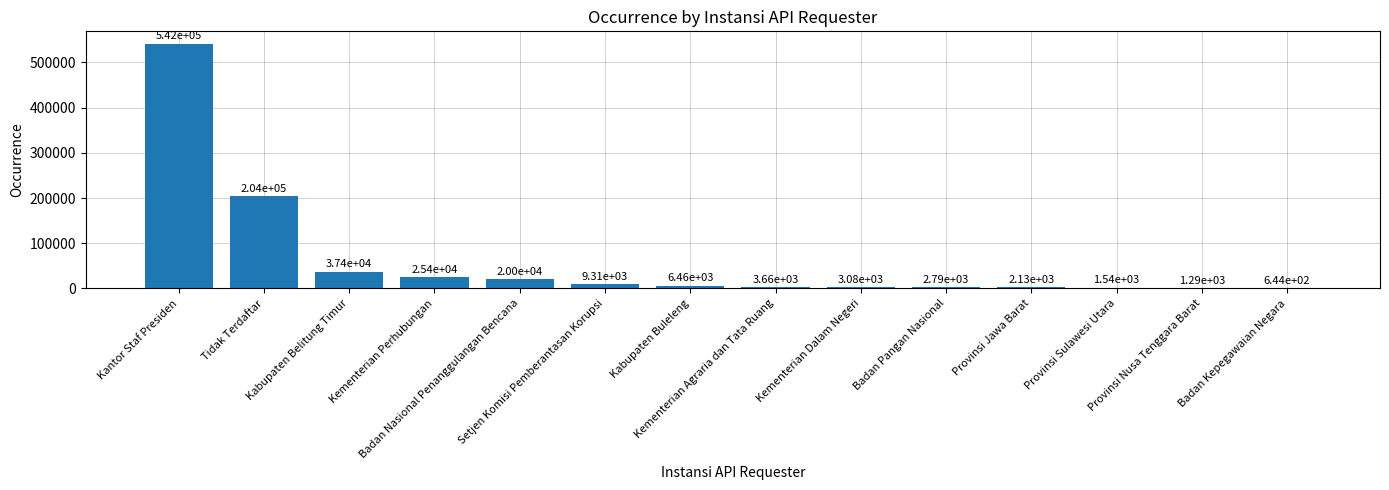

Are the bars grouped side by side (vs. stacked)?

No